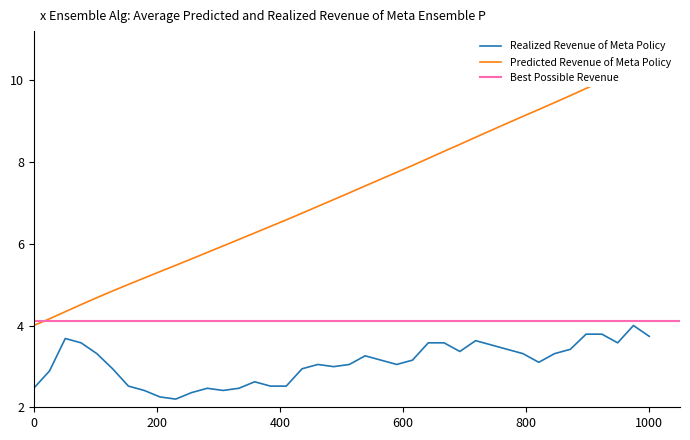

Is this an area chart (filled region under the line)?

No